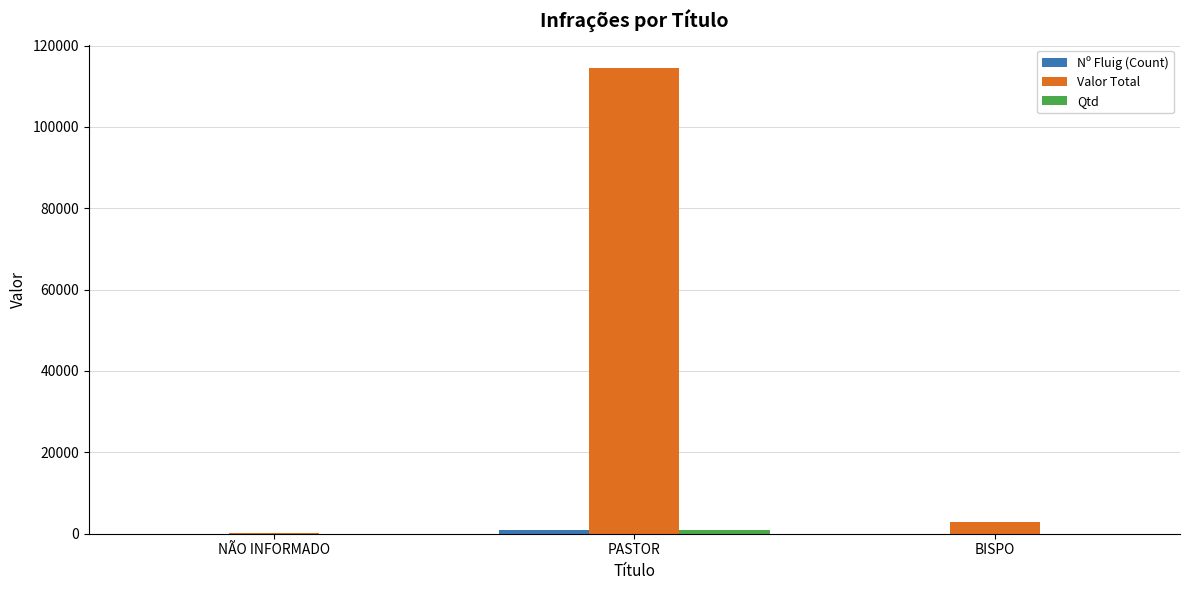

What is the sum of all Valor Total values?

117593.5